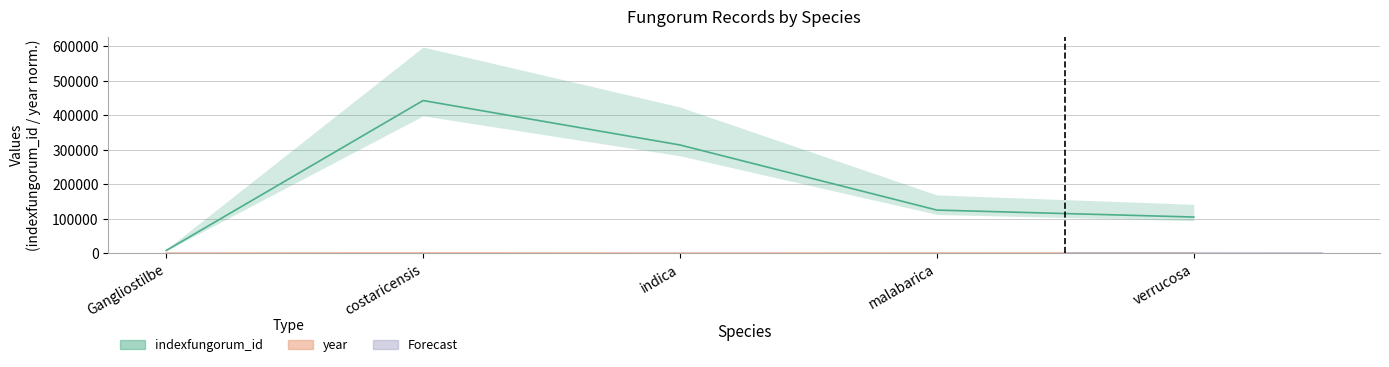

Which series changed the most between costaricensis and malabarica?

indexfungorum_id